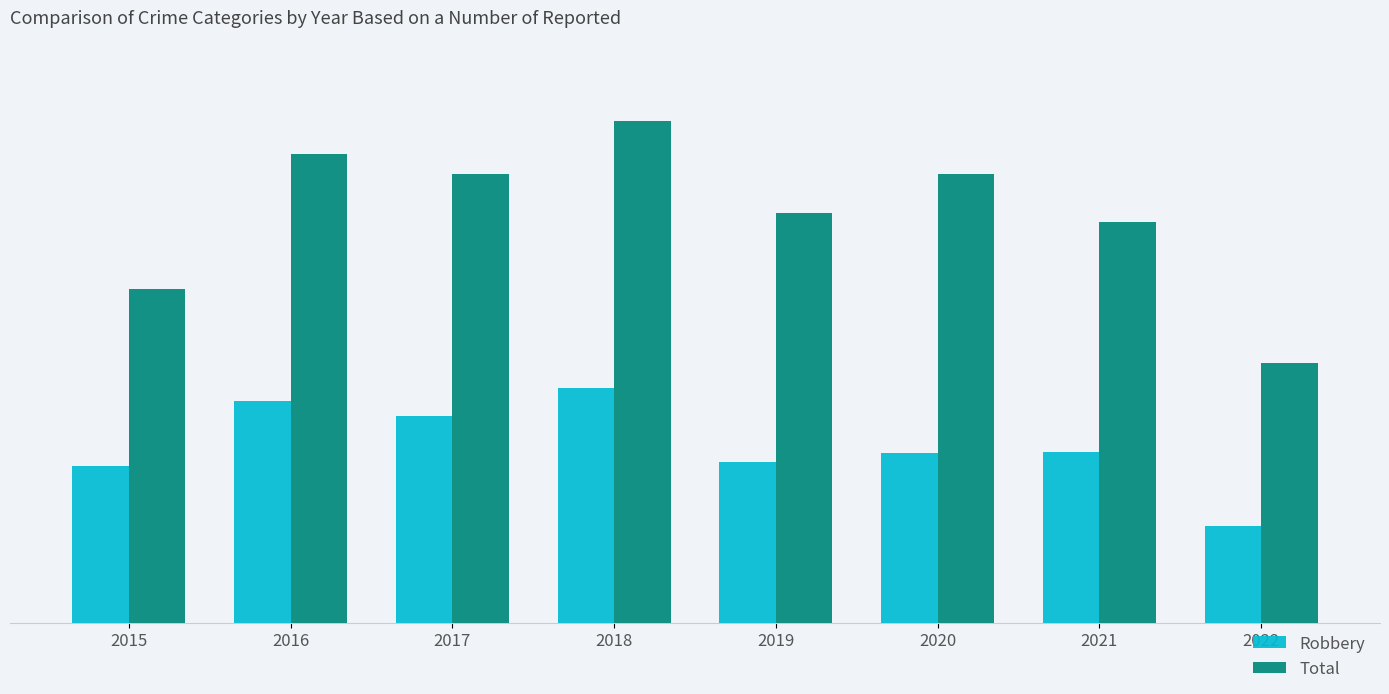

Rank the series at 2018 from lowest to highest value.

Robbery, Total